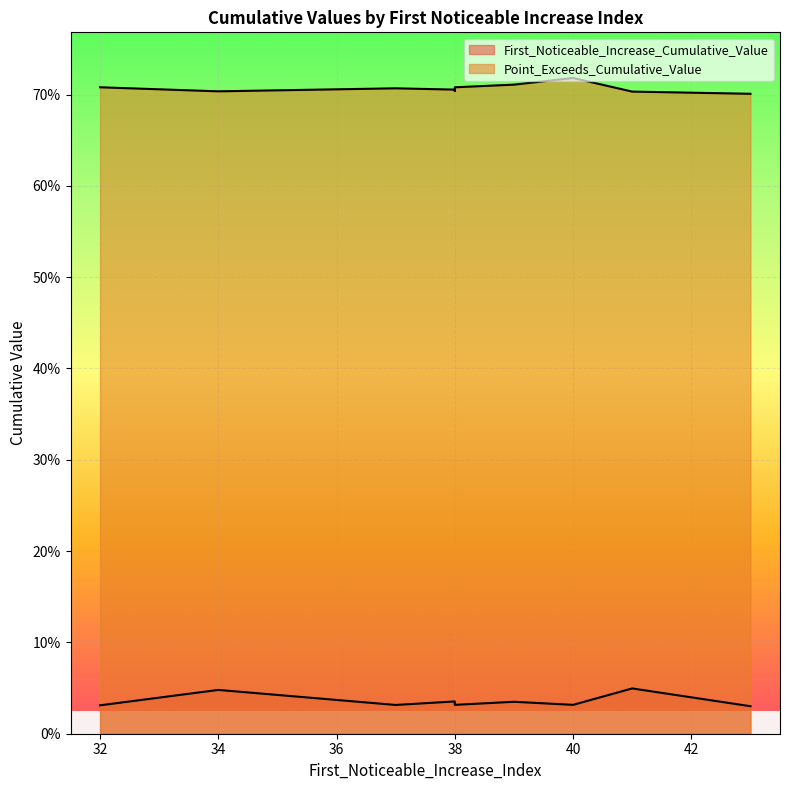

At which category is the sum across all series the highest?

41